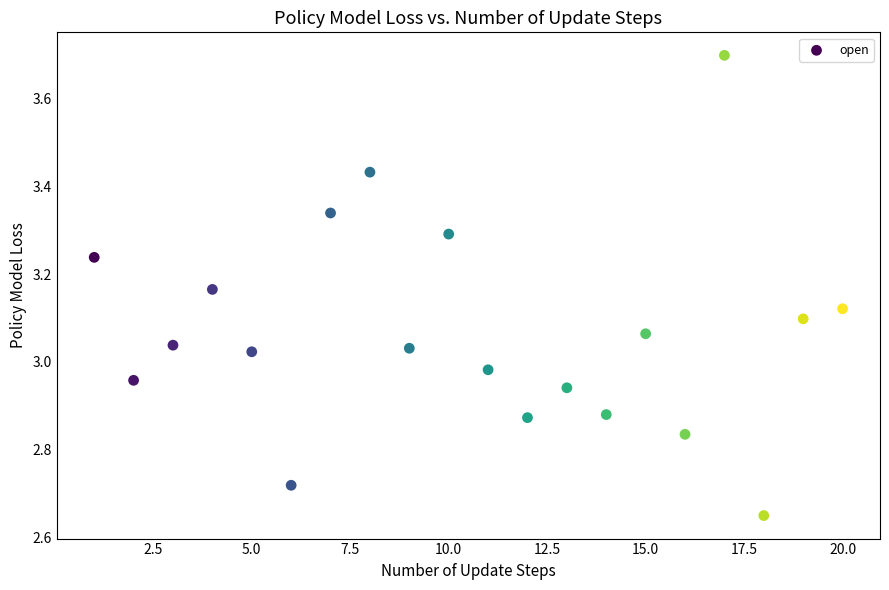

What is the range of X values (max minus min)?

19.0